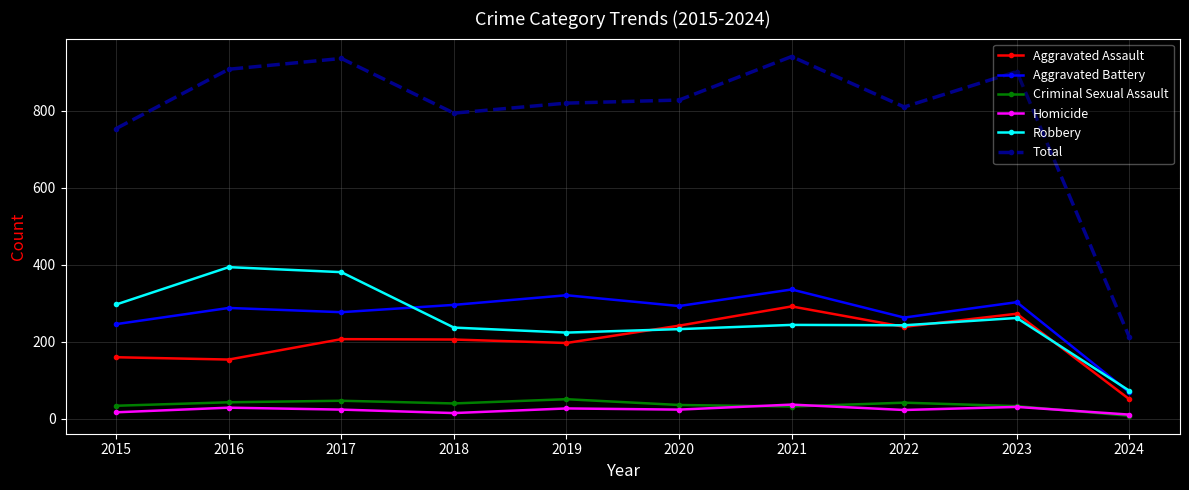

What is the spread (max minus min) of values at 2019?

793